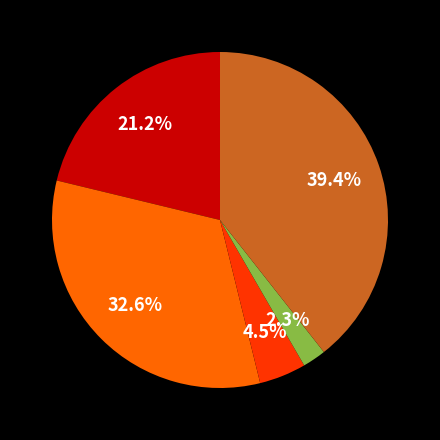

Count the number of slices in the pie.

5